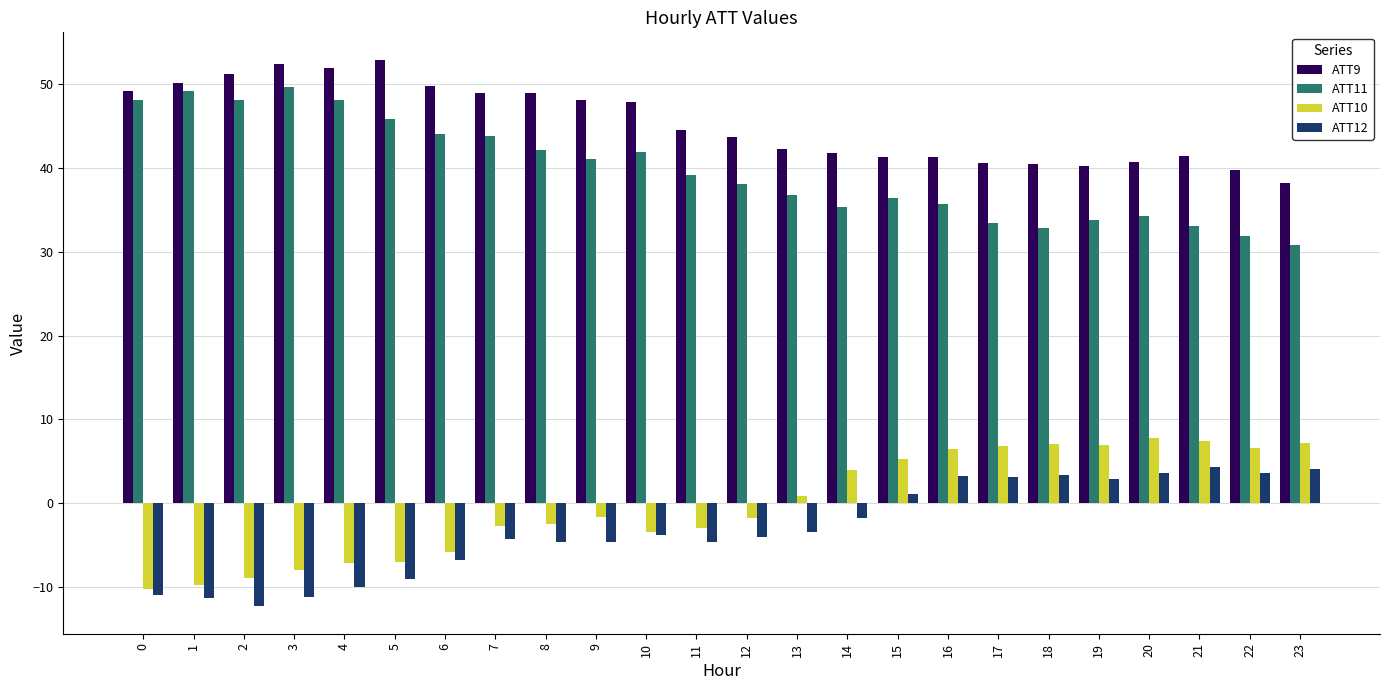

Which series has the largest total across all categories?

ATT9